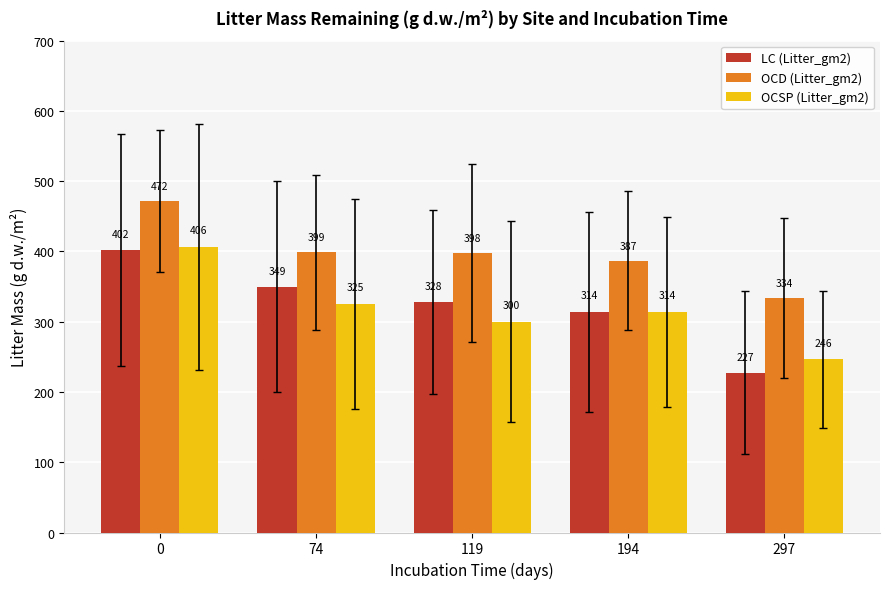

What is the average value of the OCSP (Litter_gm2) series?

318.4